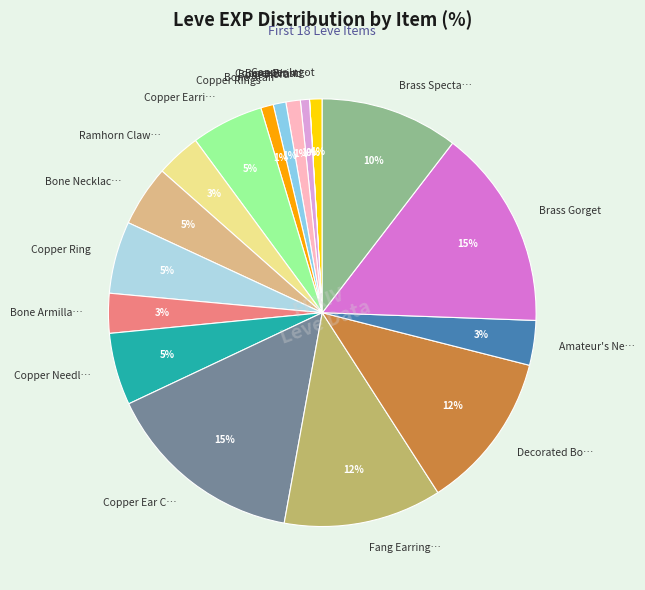

Between Decorated Bo… and Brass Specta…, which is larger?

Decorated Bo…